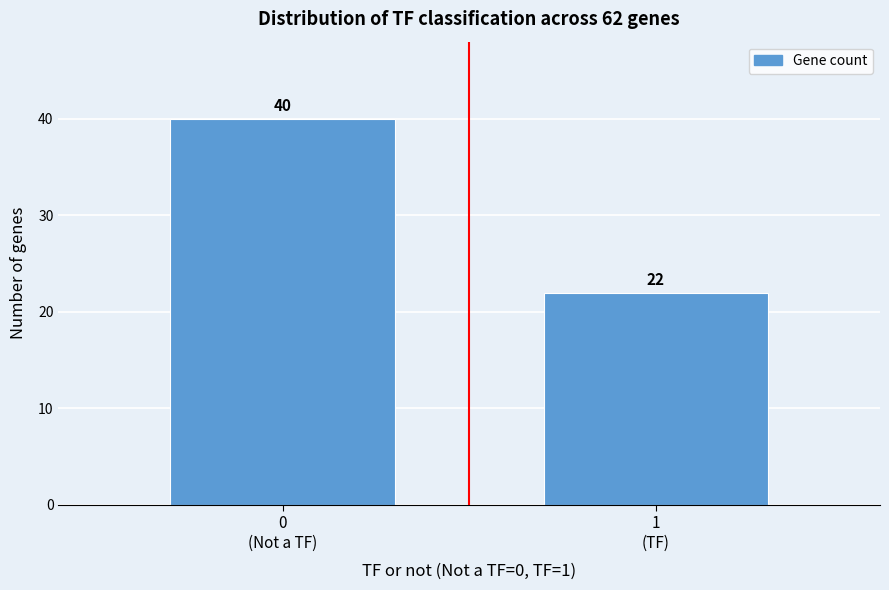

Reading left to right, list all the values displayed in this chart.

40	22